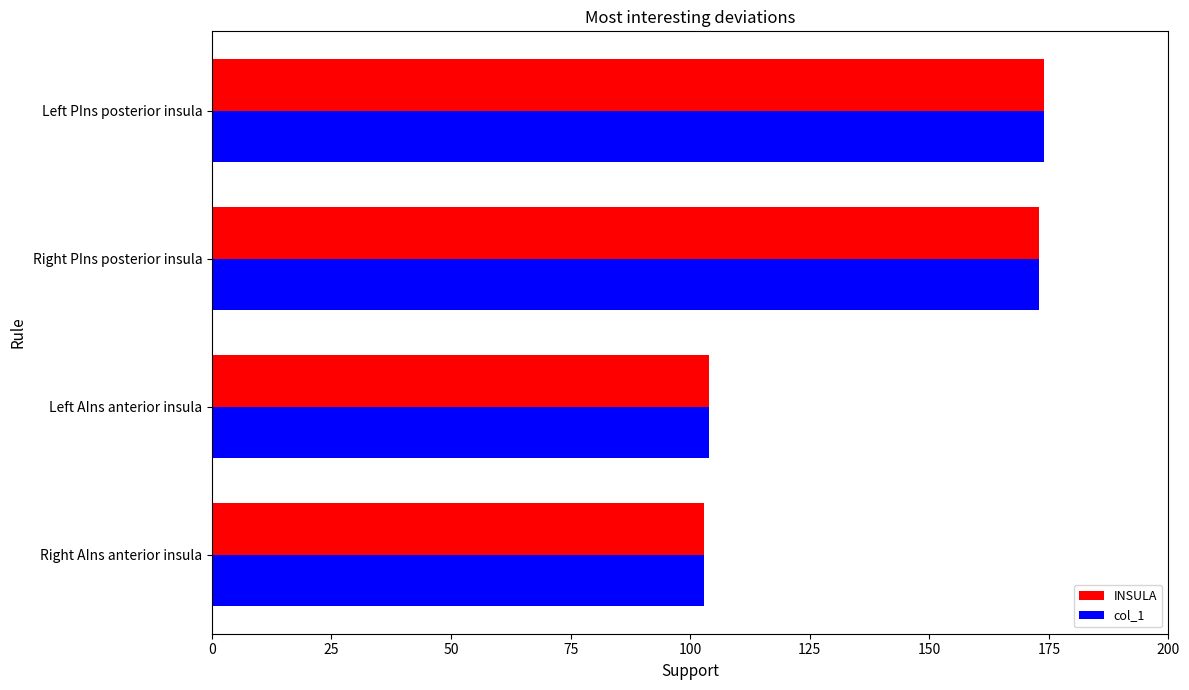

What is the maximum value for col_1?

174